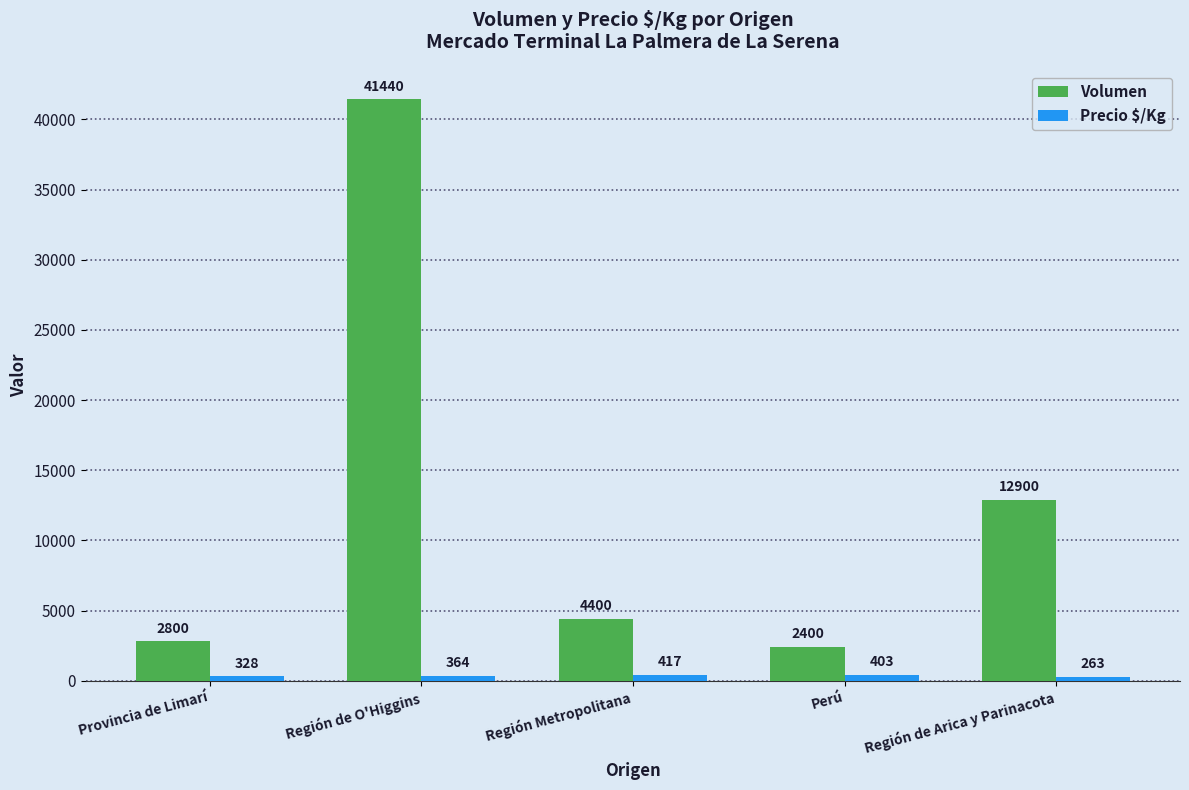

Is it true that Volumen equals 41440 at Región de O'Higgins?

True